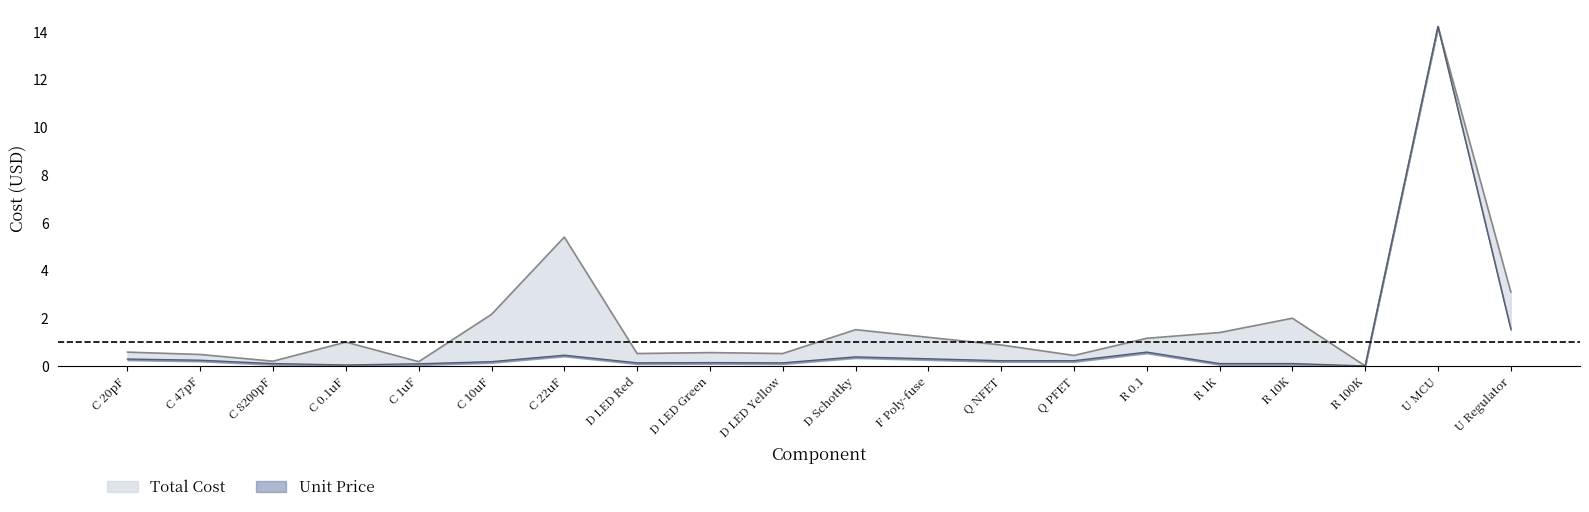

What is the label of the 3rd point from the right?

R 100K